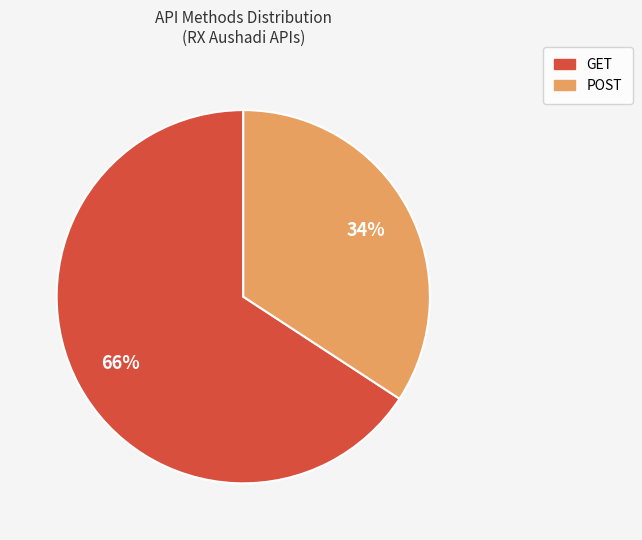

Do GET and POST together represent more than half of the pie?

Yes